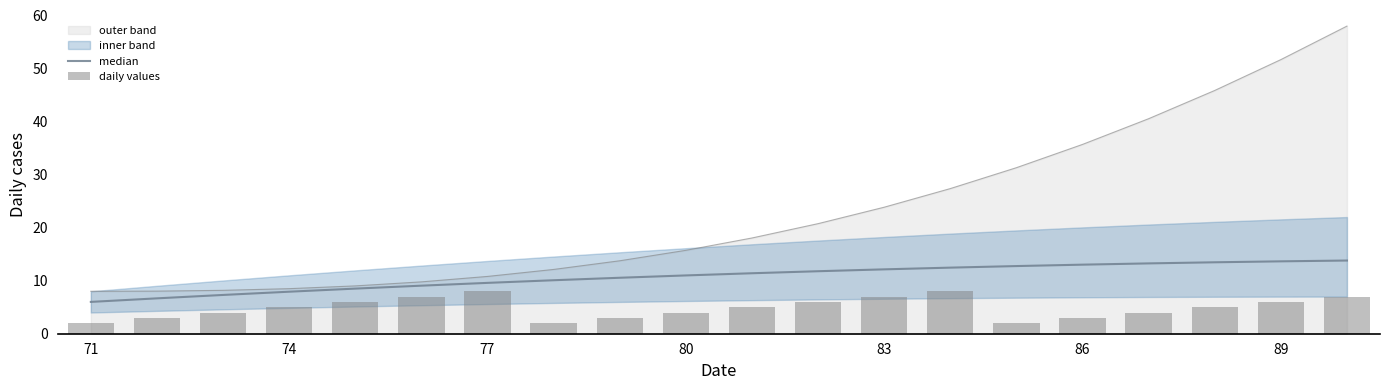

What is the lowest value of the outer band series?

8.0